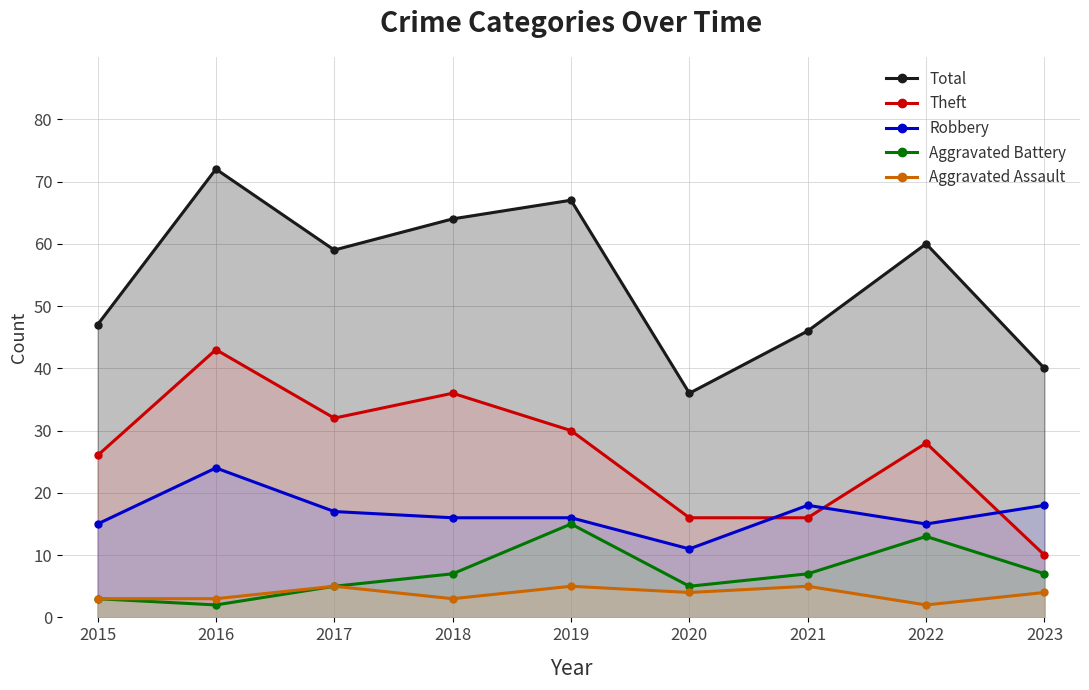

Reading right to left, extract all data points from this chart.

Total: 40	60	46	36	67	64	59	72	47
Theft: 10	28	16	16	30	36	32	43	26
Robbery: 18	15	18	11	16	16	17	24	15
Aggravated Battery: 7	13	7	5	15	7	5	2	3
Aggravated Assault: 4	2	5	4	5	3	5	3	3